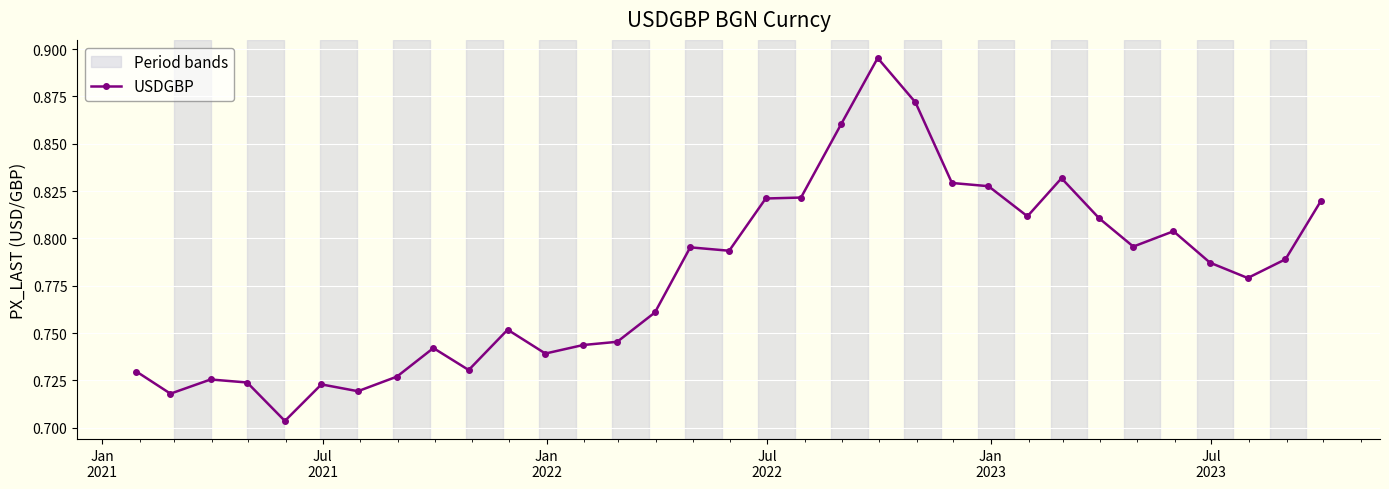

True or false: there are more than 0 points higher than both neighbors.

True